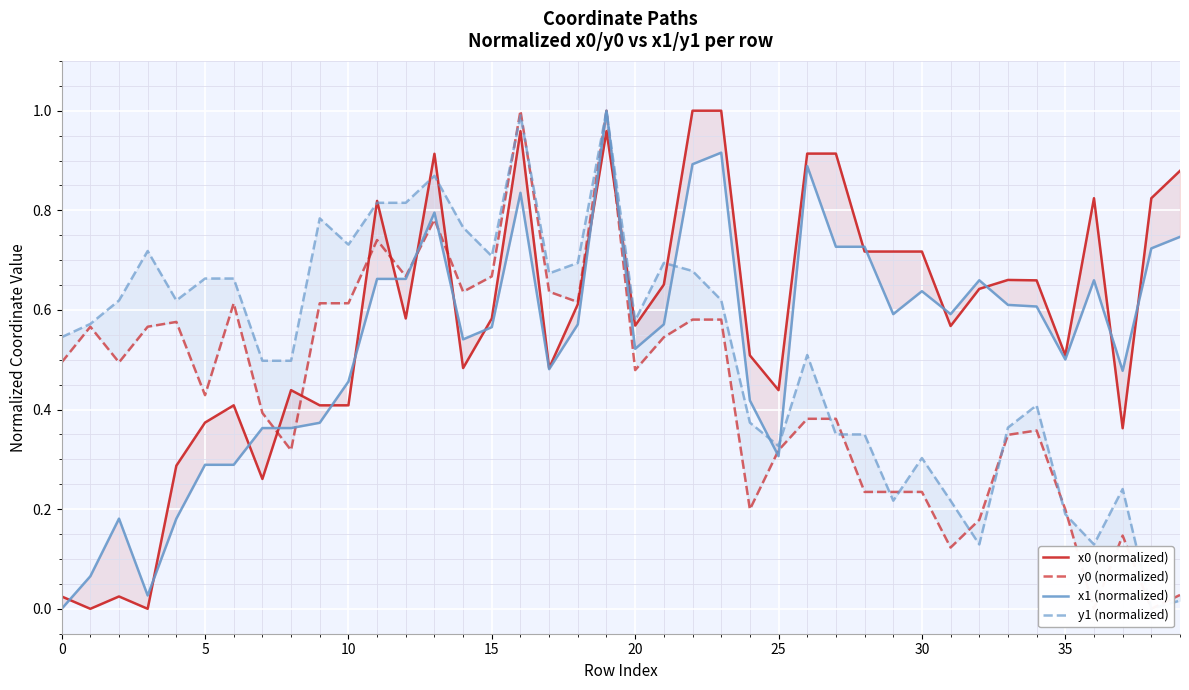

How many series are shown in this chart?

4